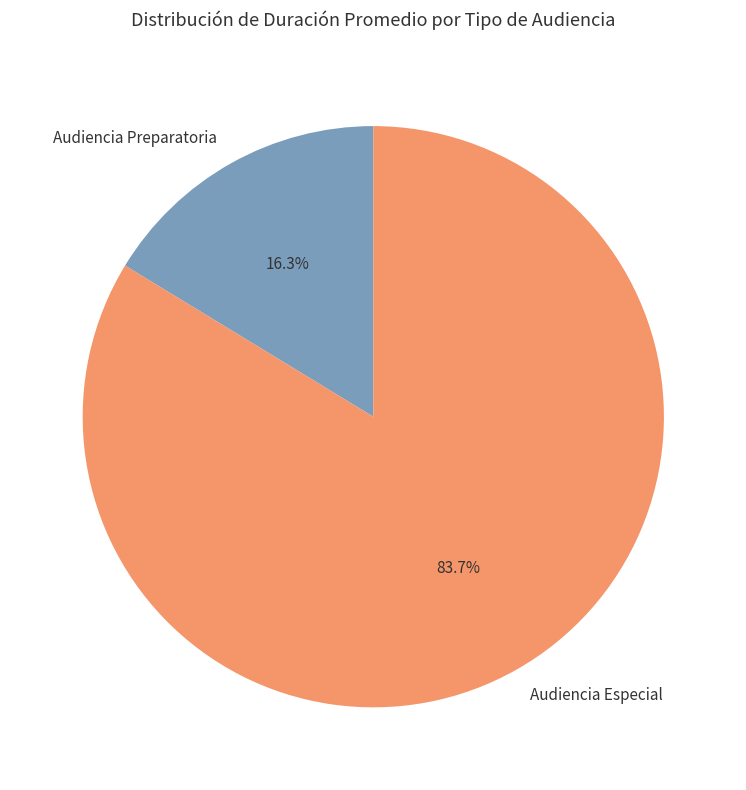

Which slice is the largest?

Audiencia Especial